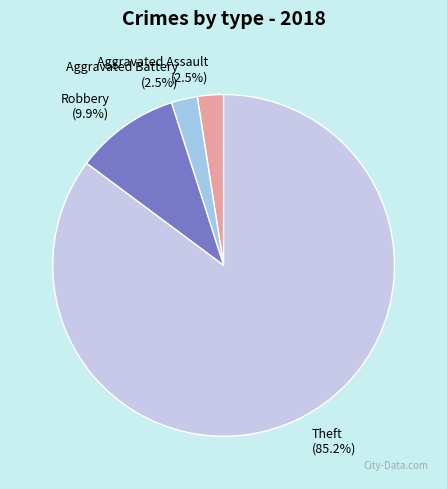

Is it true that Theft is 93% of the pie?

False